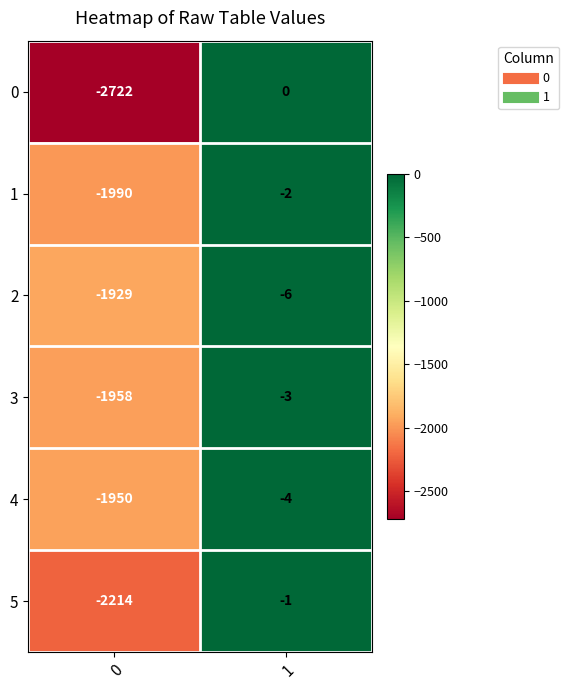

The 2 series shows -700 at 0. True or false?

False